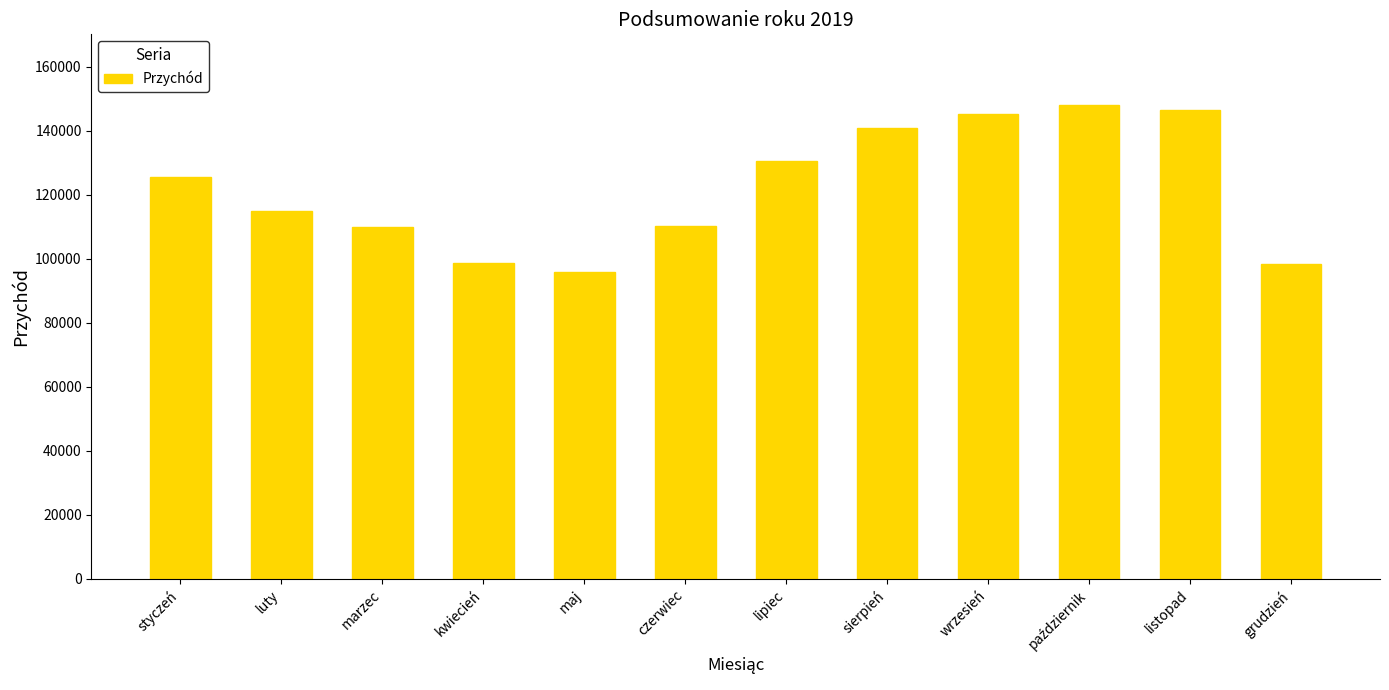

How many values are below 125433?

6